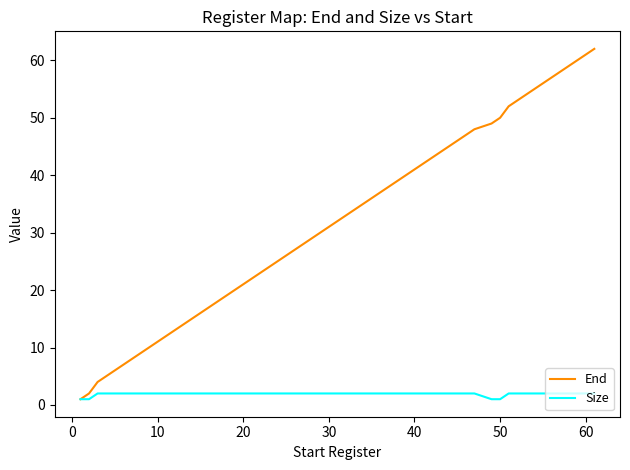

What is the difference between the maximum and minimum values in the Size series?

1